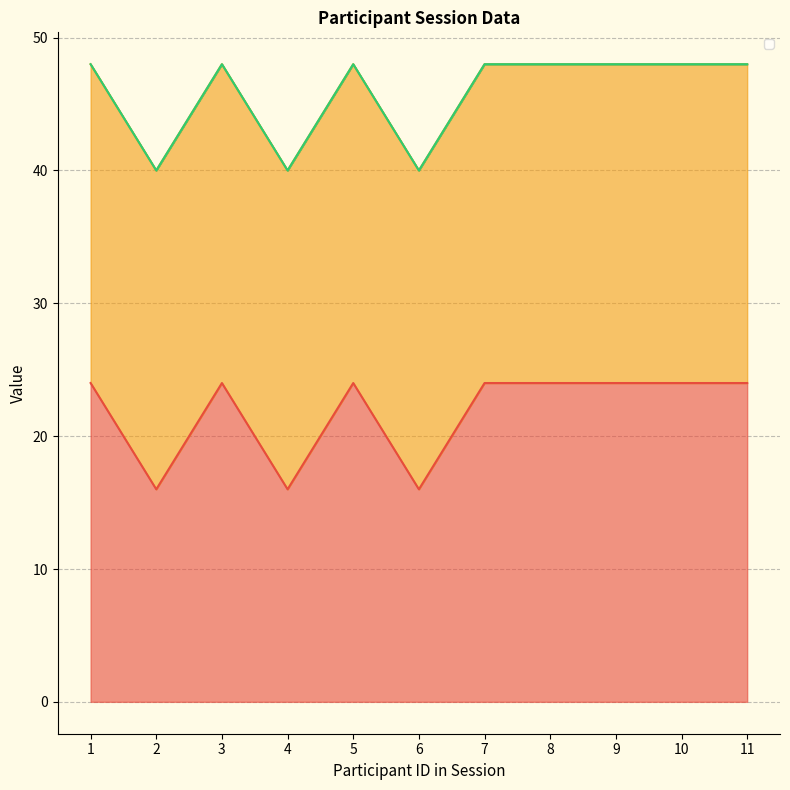

What is the total value across all series at 10?

48